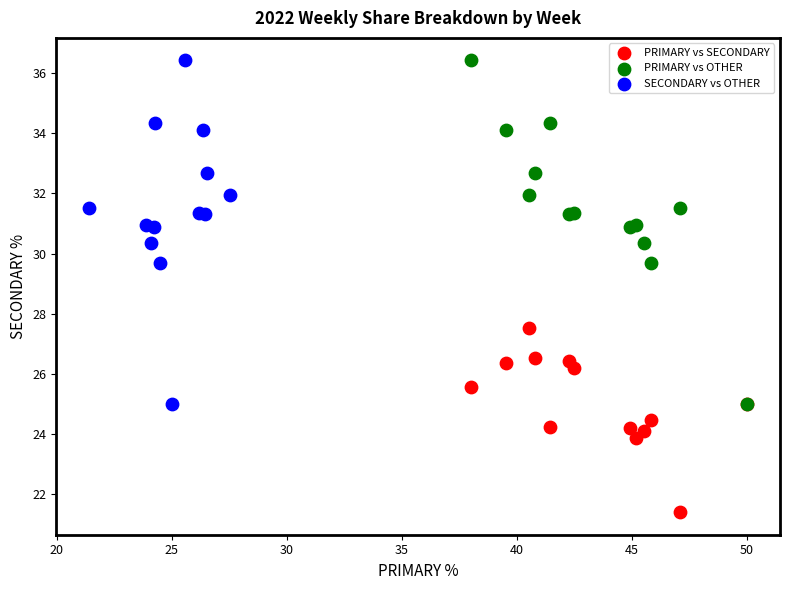

Which series reaches the minimum Y coordinate?

PRIMARY vs SECONDARY